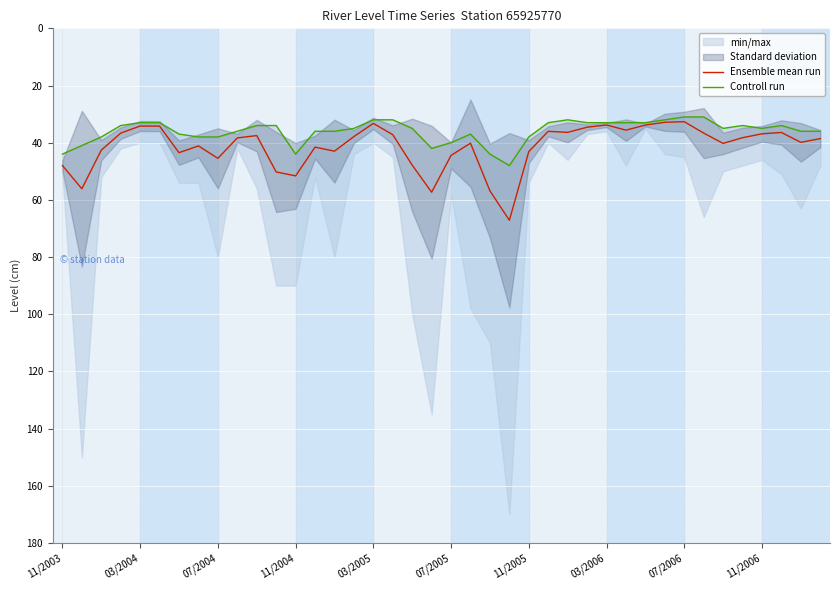

The Ensemble mean run series shows 92.0 at 11/2004. True or false?

False